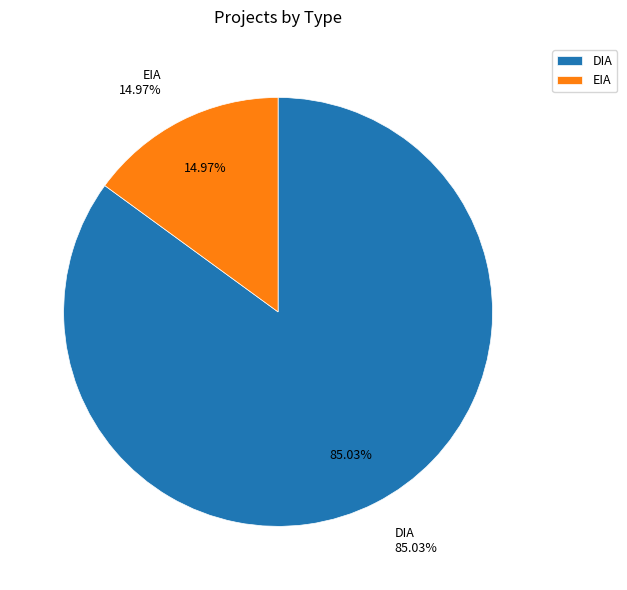

What is the largest slice in the pie chart?

DIA